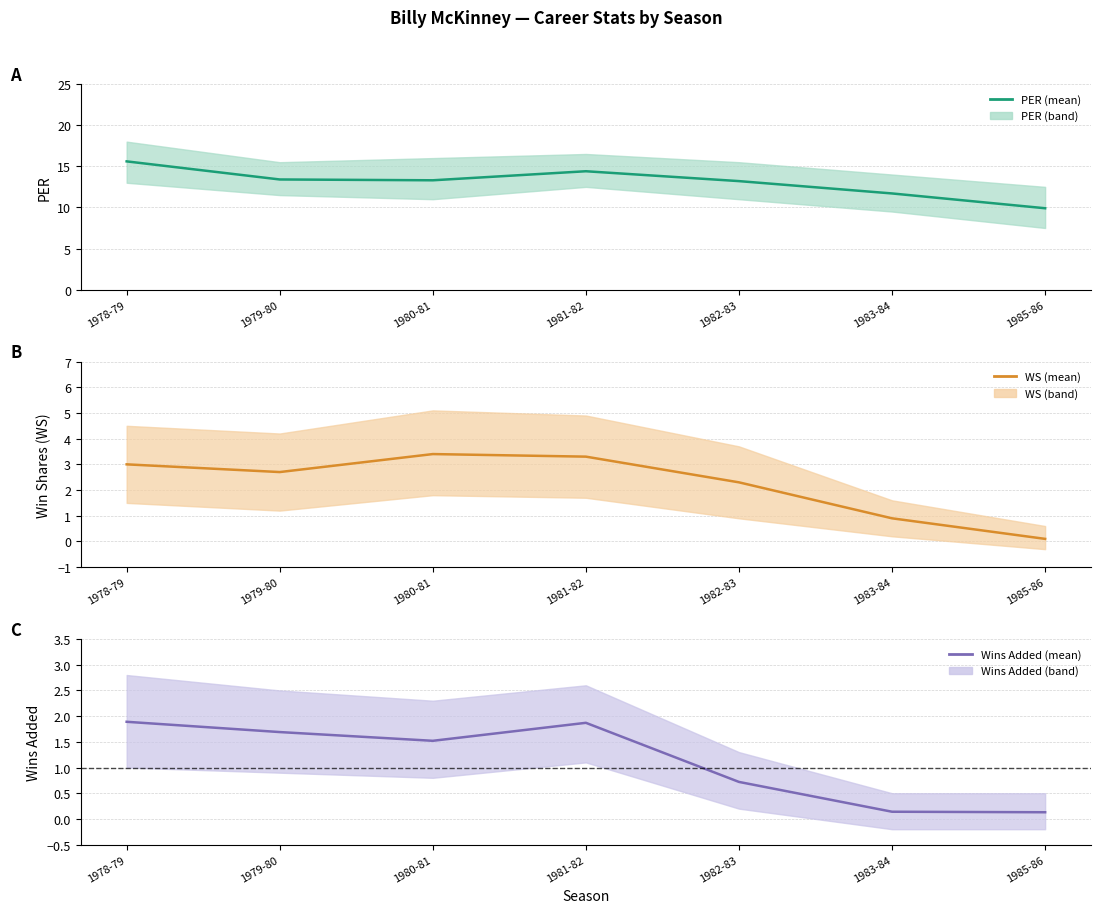

What position from the left is 1982-83?

5